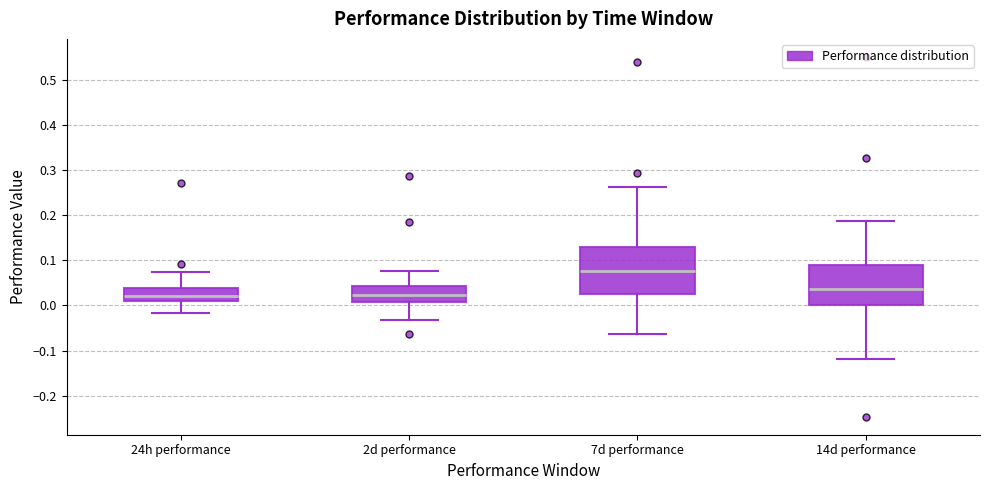

Which box has the highest median line?

7d performance